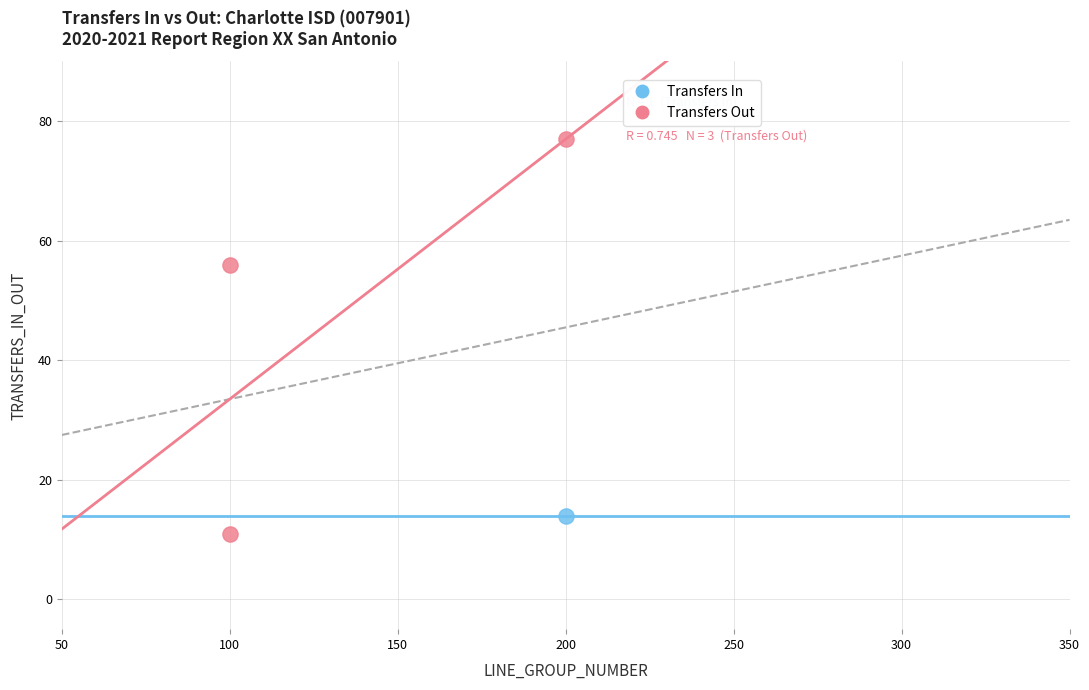

What are all the series names shown in the legend?

Transfers In, Transfers Out